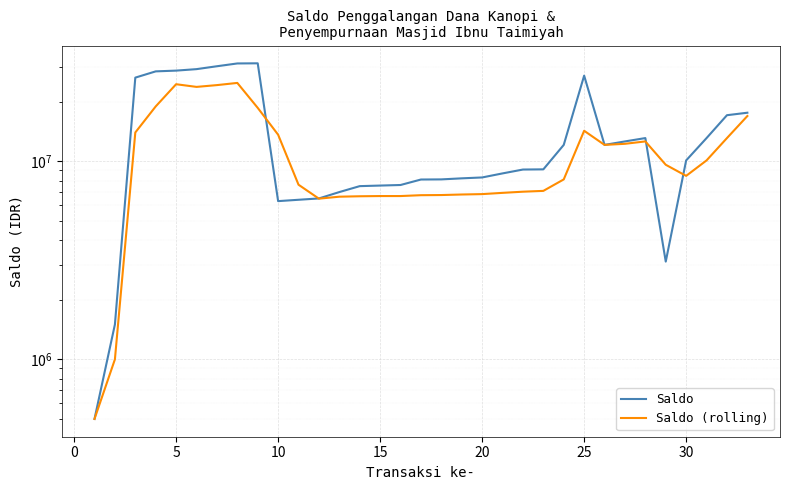

Count the number of data series in this chart.

2